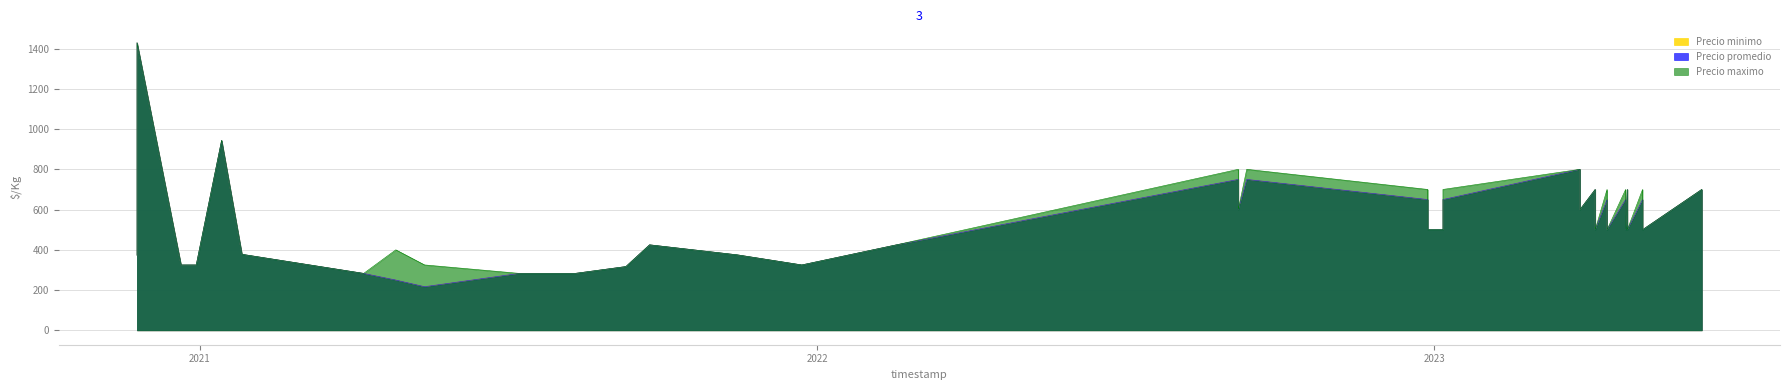

True or false: Volumen and Precio maximo cross at least once.

False